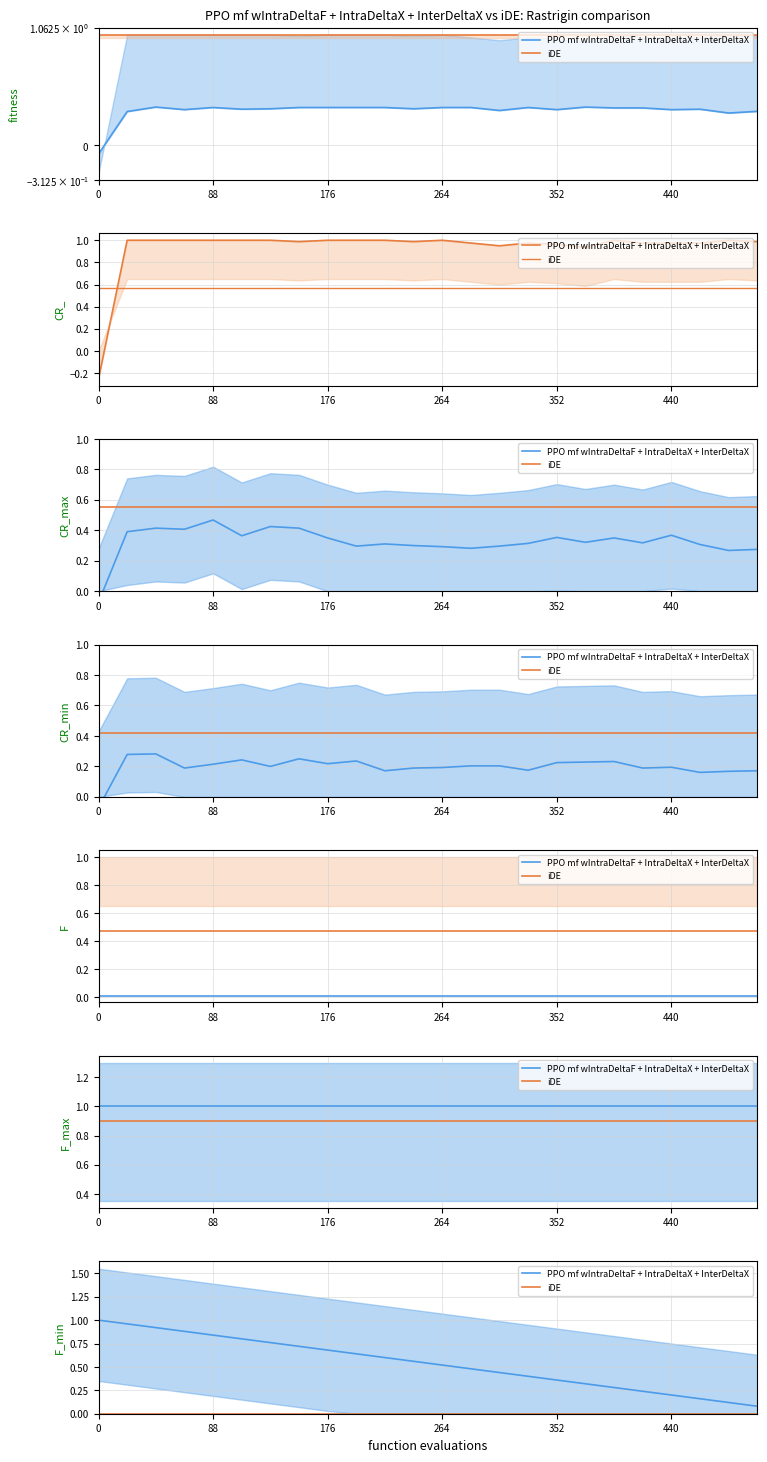

True or false: PPO mf wIntraDeltaF + IntraDeltaX + InterDeltaX and iDE intersect in this chart.

False